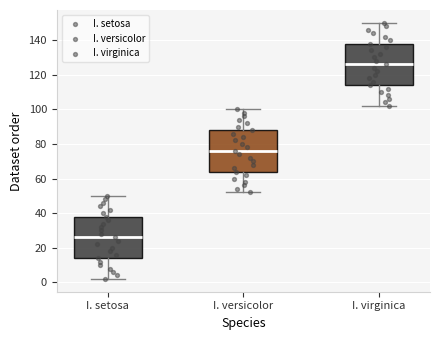

Reading left to right, transcribe this box plot: for each box, give where its median line is, the range the box spans, and where its two whiskers end, as read against the y-axis. The values are not printed on the chart, so give them approximately, as read against the axis.

I. setosa: median 26, box 14 to 38, whiskers 2 to 50
I. versicolor: median 76, box 64 to 88, whiskers 52 to 100
I. virginica: median 126, box 114 to 138, whiskers 102 to 150